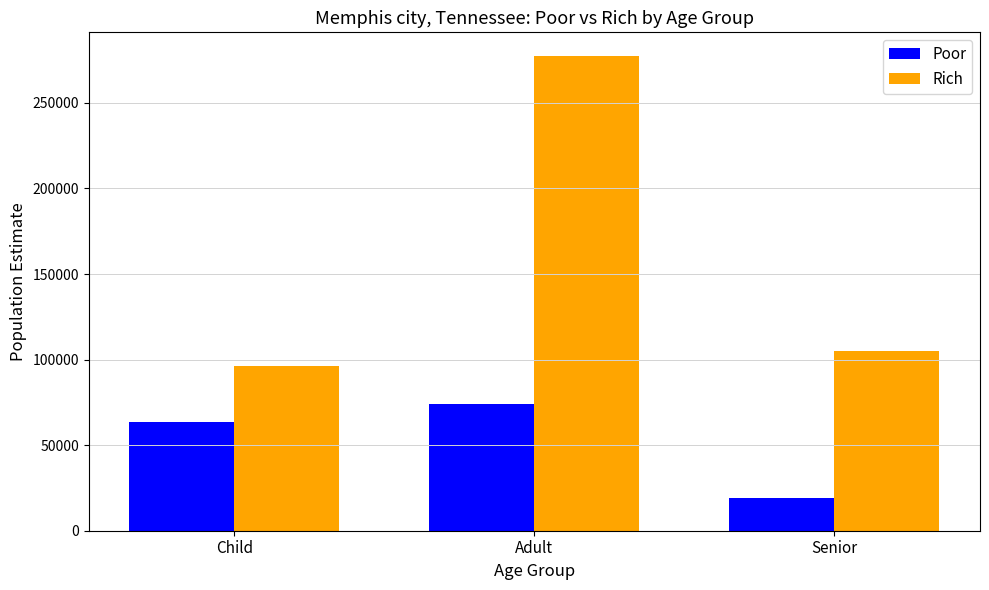

What is the value of the Rich bar at the 1st from the left?

96493